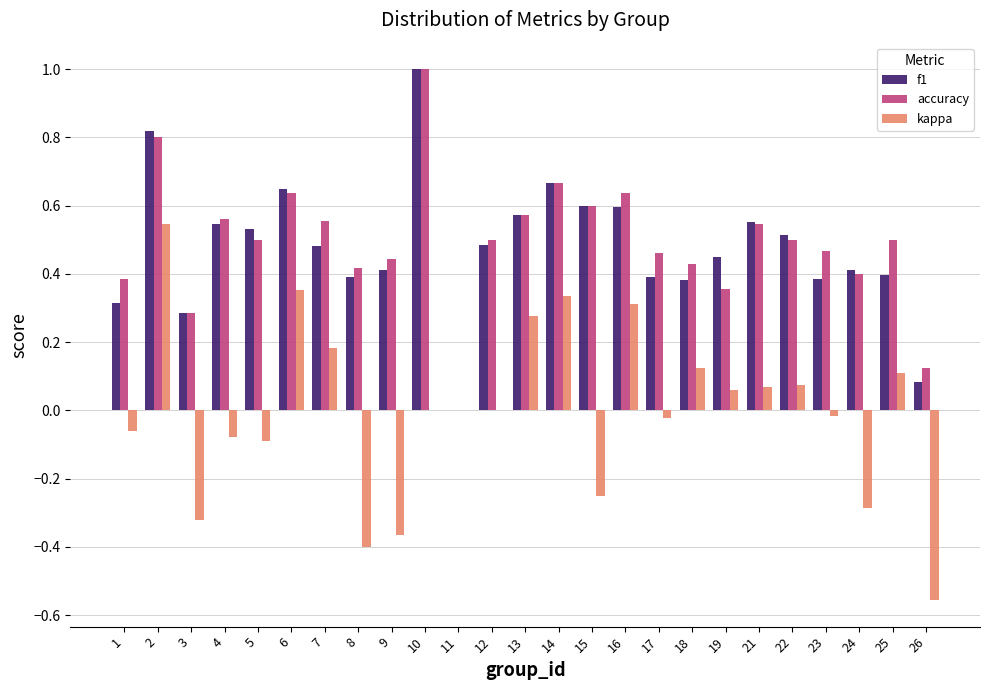

The value of f1 at 11 is -0.7. True or false?

False